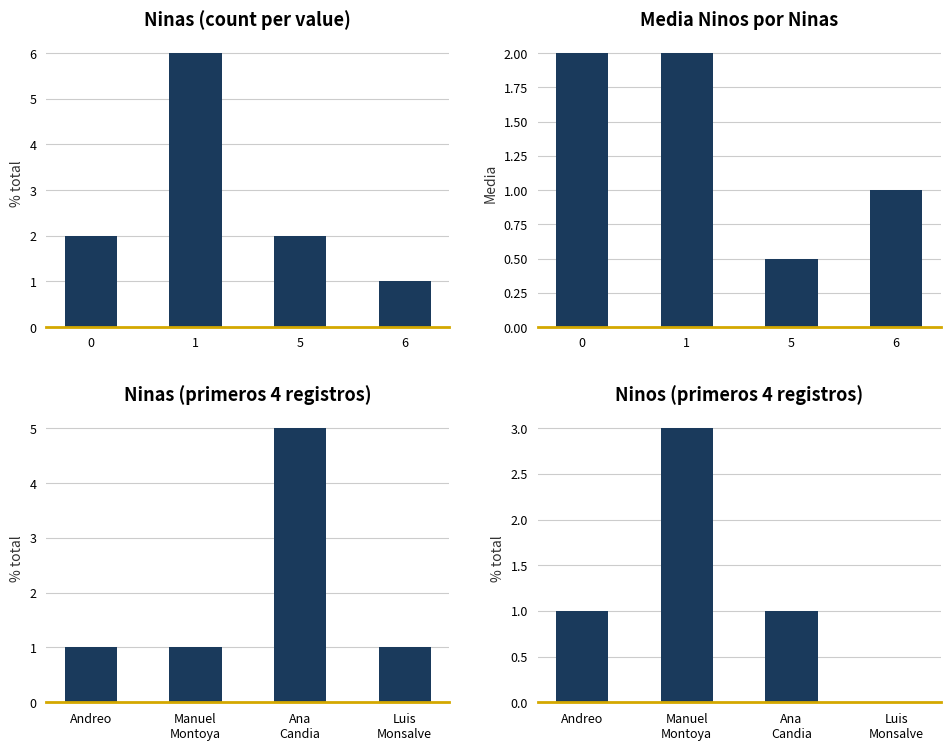

At how many categories does at least one series exceed 2?

2